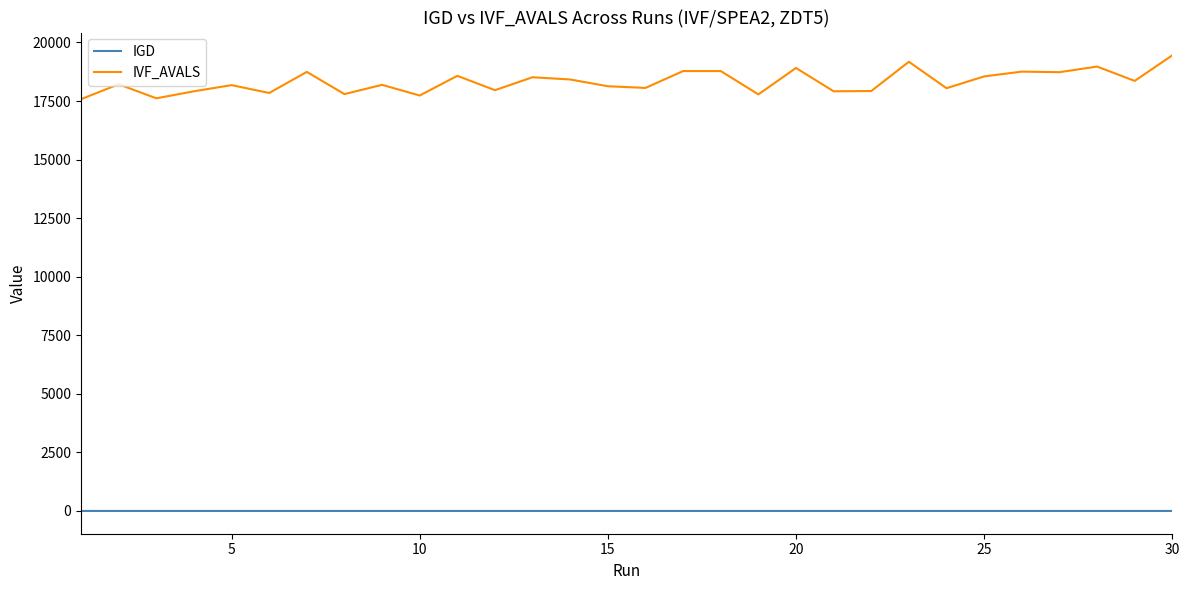

What are all the series names shown in the legend?

IGD, IVF_AVALS